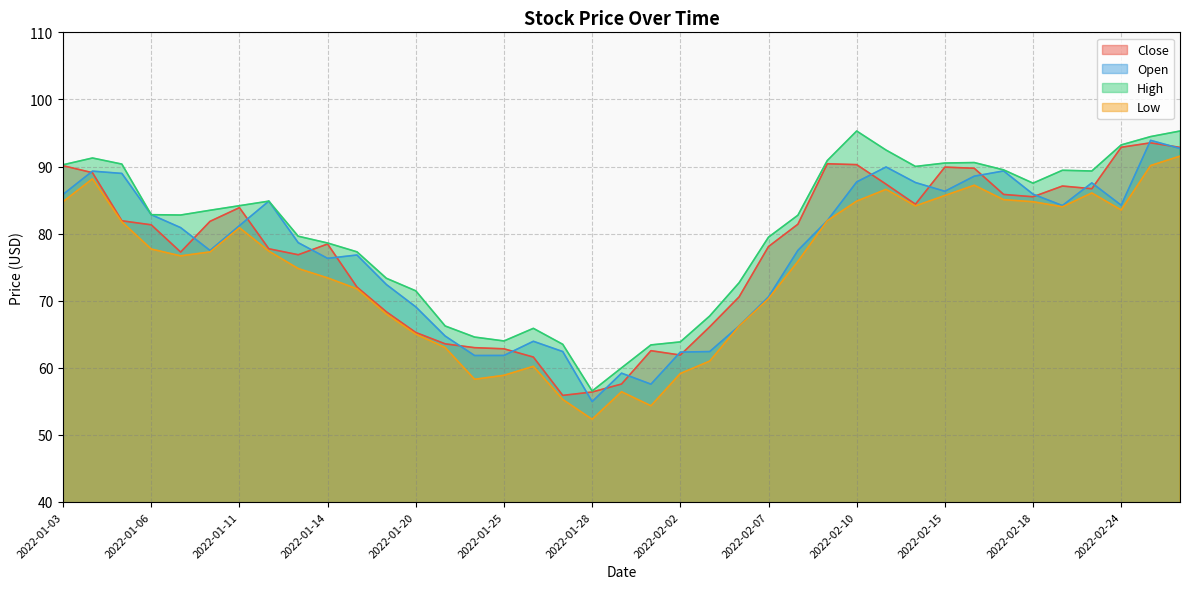

Which label corresponds to the largest value in the chart?

2022-02-10